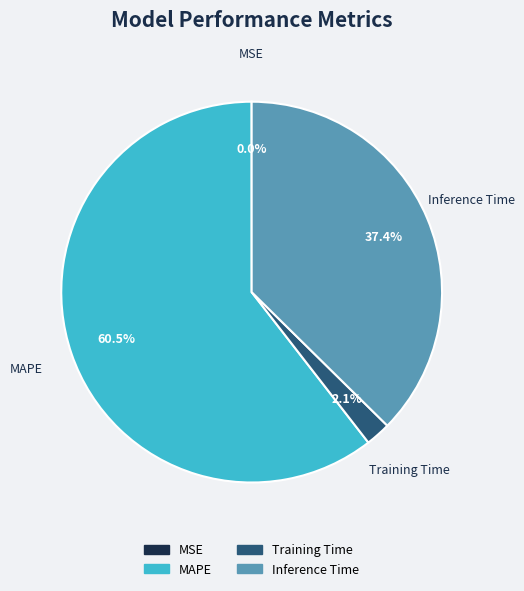

Is it true that Inference Time is 28% of the pie?

False